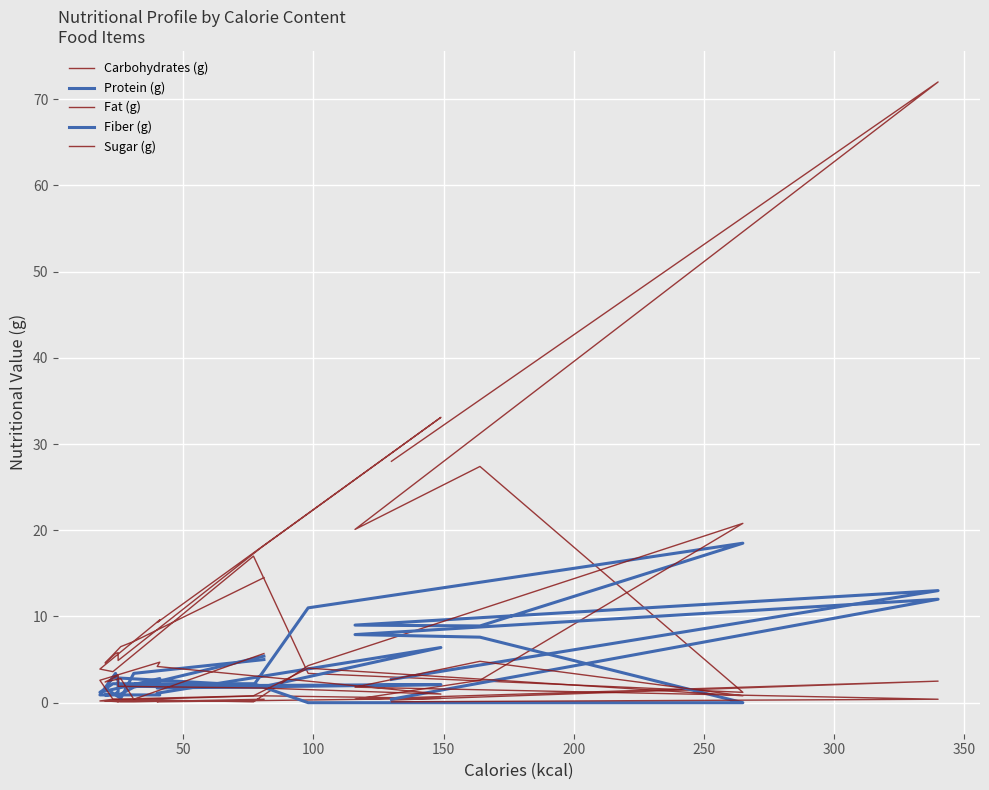

Reading left to right, what are all the values shown in this chart?

Carbohydrates (g): 28.0	72.0	20.1	27.4	1.2	3.4	17.0	3.6	3.9	9.6	9.3	33.1	18.0	4.9	5.8	5.7	4.6	6.5	7.1	14.5
Protein (g): 2.7	13.0	9.0	8.9	18.5	11.0	2.0	2.9	0.9	0.9	1.1	6.4	1.8	1.9	1.3	1.0	0.9	1.0	1.8	5.4
Fat (g): 0.3	2.5	0.4	2.6	20.8	4.3	0.1	0.4	0.2	0.2	0.1	0.5	0.8	0.3	0.1	0.2	0.2	0.1	0.1	0.4
Fiber (g): 0.4	12.0	7.9	7.6	0.0	0.0	2.2	2.2	1.2	2.8	1.7	2.1	2.0	2.0	2.5	3.4	1.7	0.5	3.4	5.0
Sugar (g): 0.1	0.4	1.8	4.8	0.8	4.0	0.8	0.4	2.6	4.7	4.2	1.0	1.7	1.9	3.2	3.0	2.4	2.8	0.4	5.7